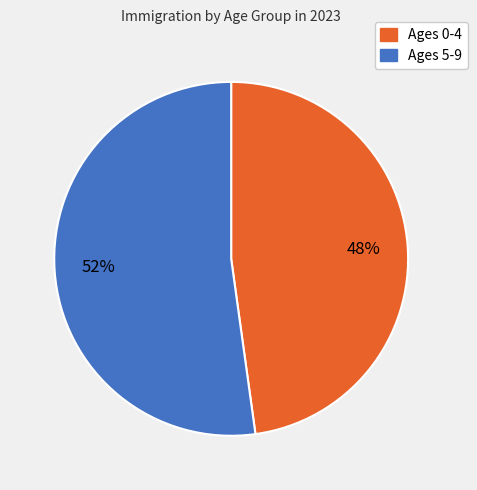

To the nearest percent, what is the average slice percentage?

50%